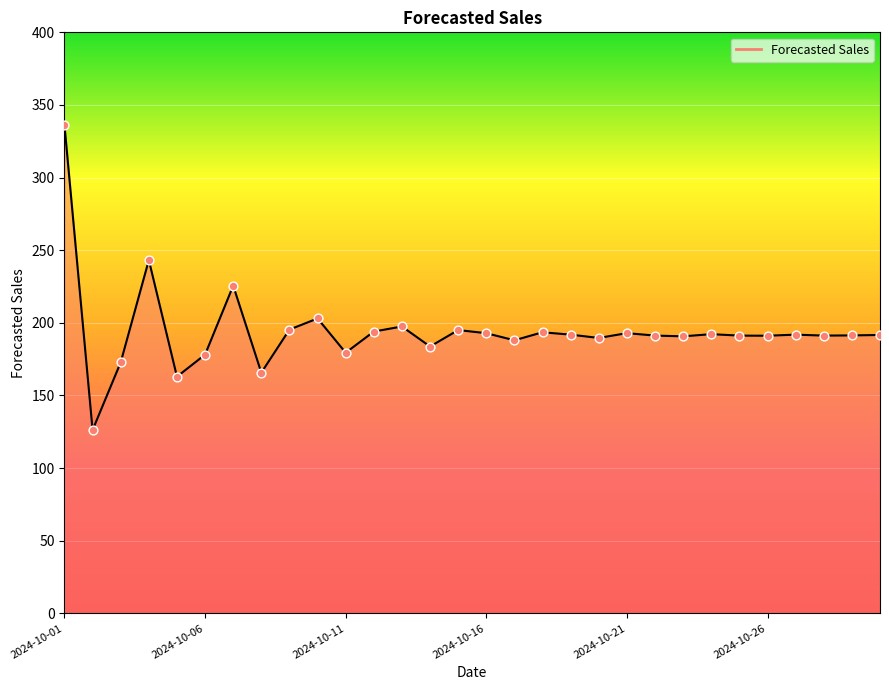

What is the difference between the maximum and minimum values?

209.8